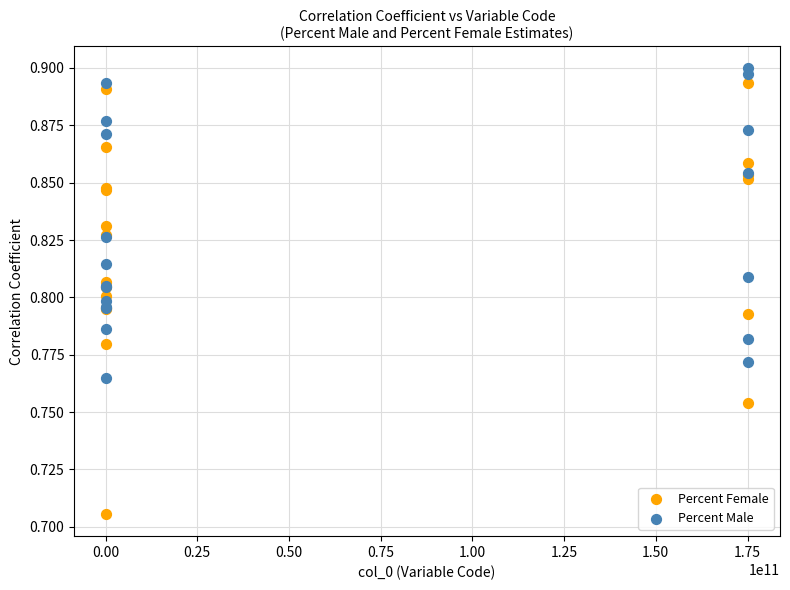

Which series contains the lowest Y value?

Percent Female